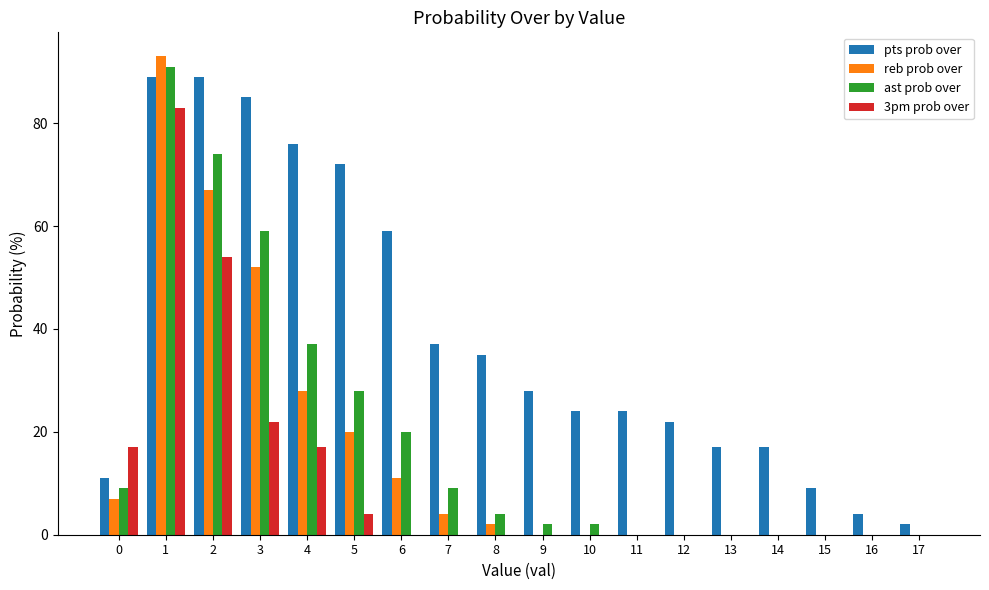

What is the sum of all pts prob over values?

700